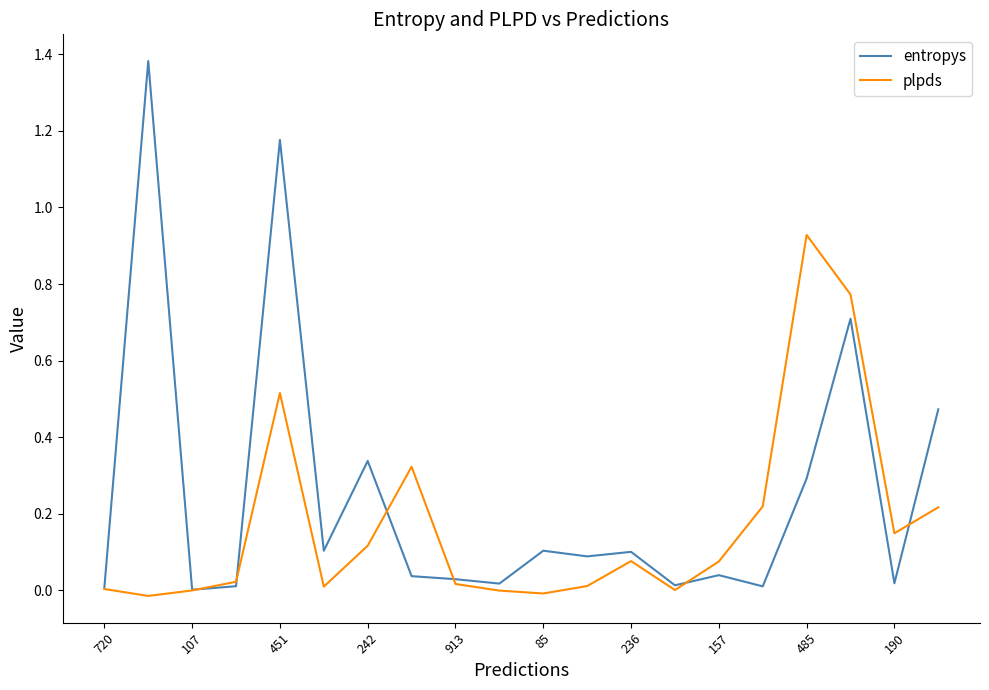

Which series has the largest range (max minus min)?

entropys